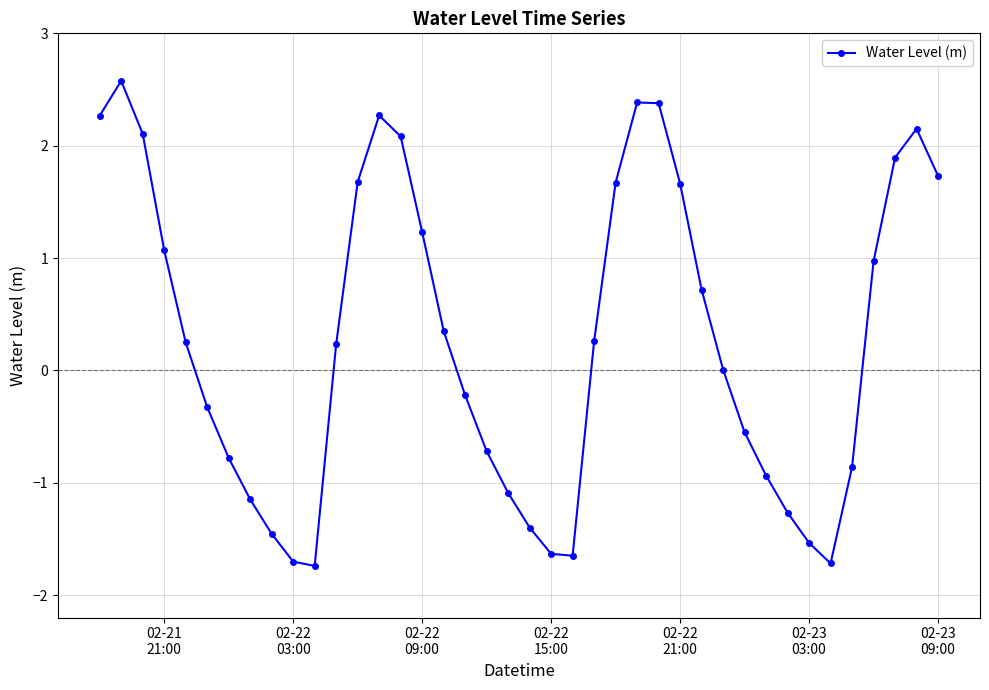

What is the average value?

0.3